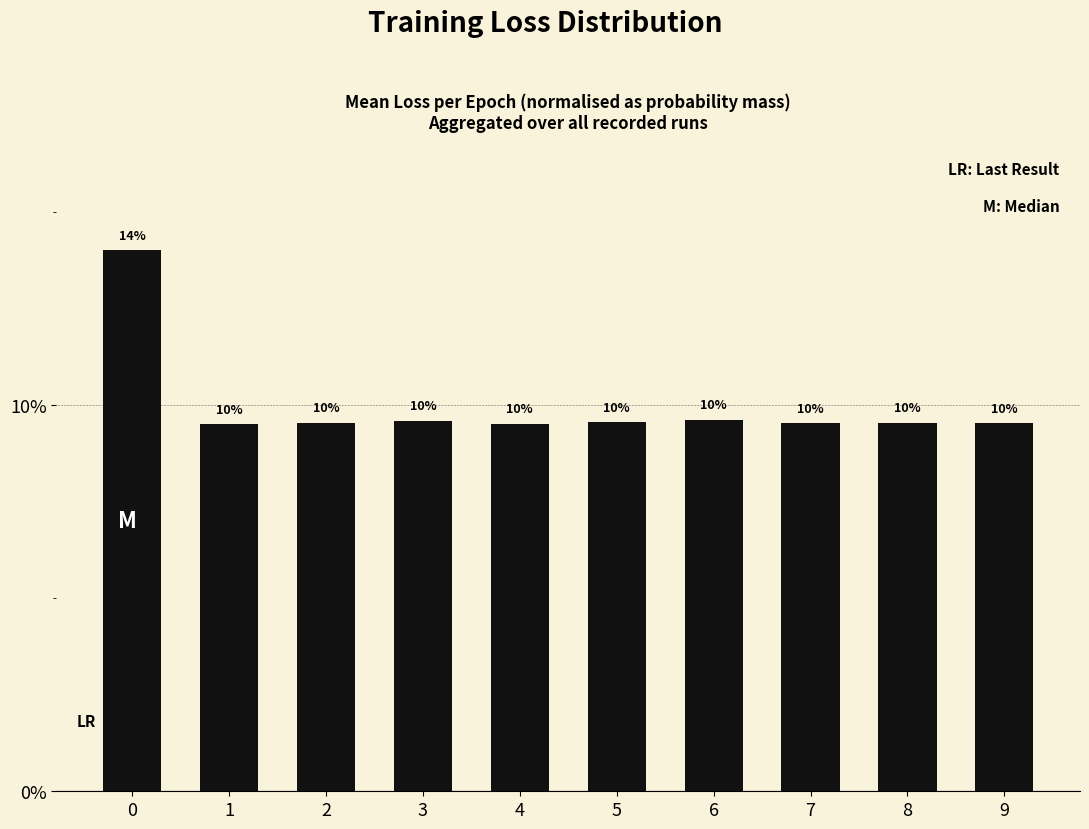

Are the bars horizontal?

No